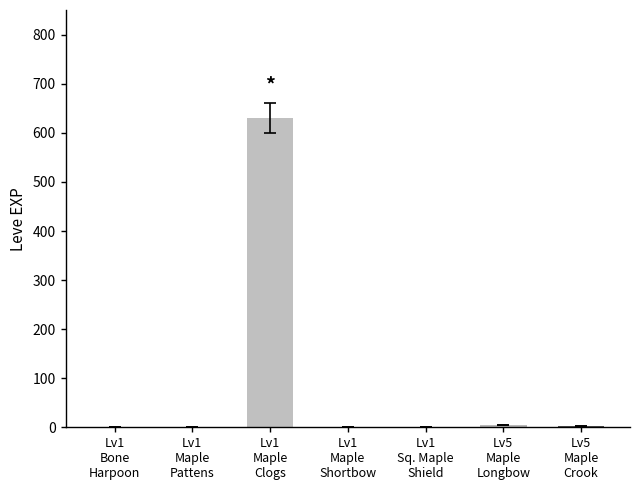

What is the maximum value shown in the chart?

630